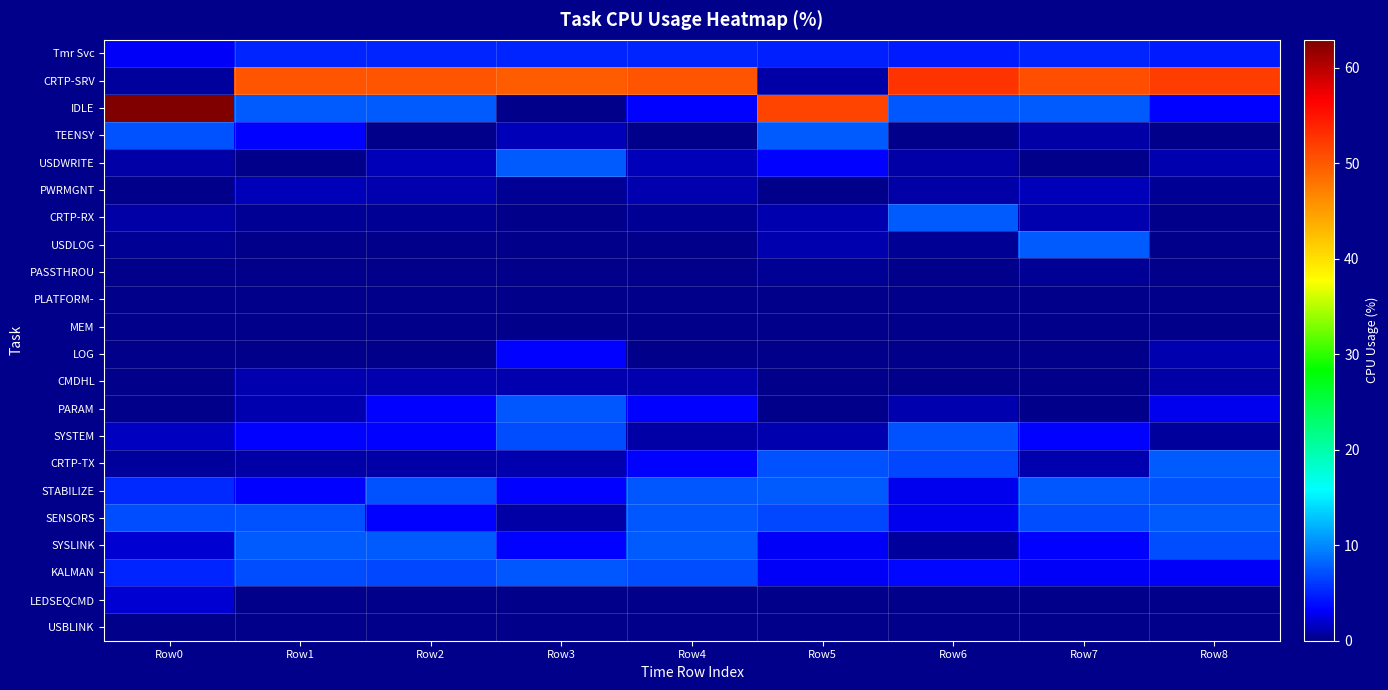

At which category is the sum across all series the highest?

Row5